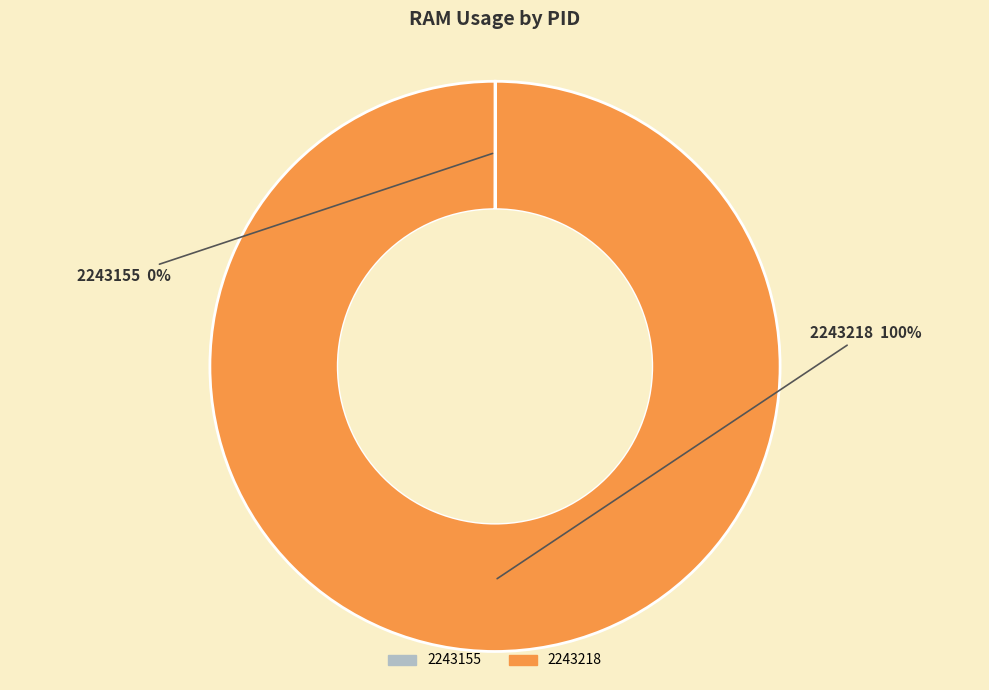

To the nearest percent, what is the average slice percentage?

50%